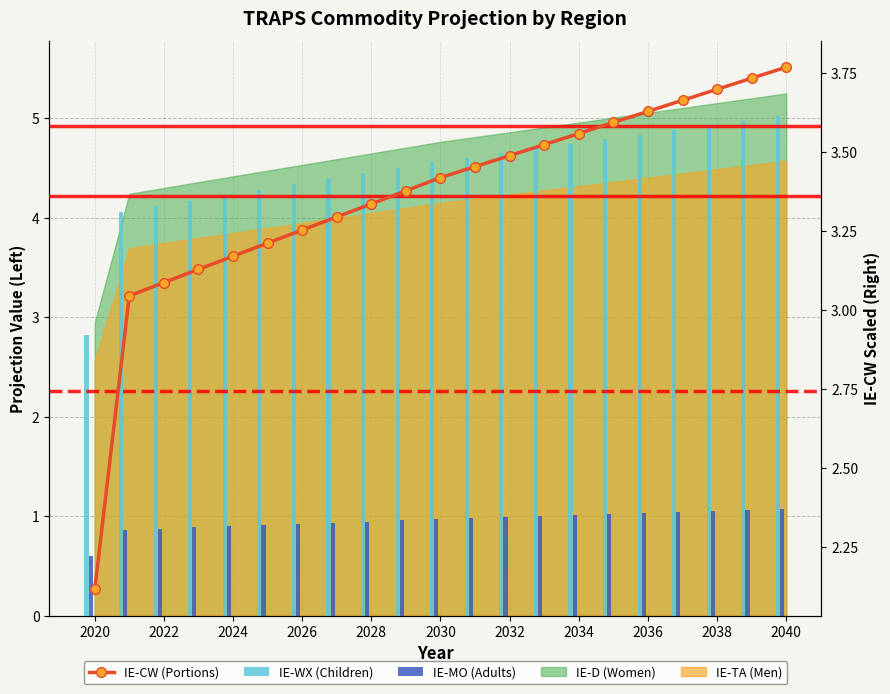

At which label is IE-D closest to 3?

2020